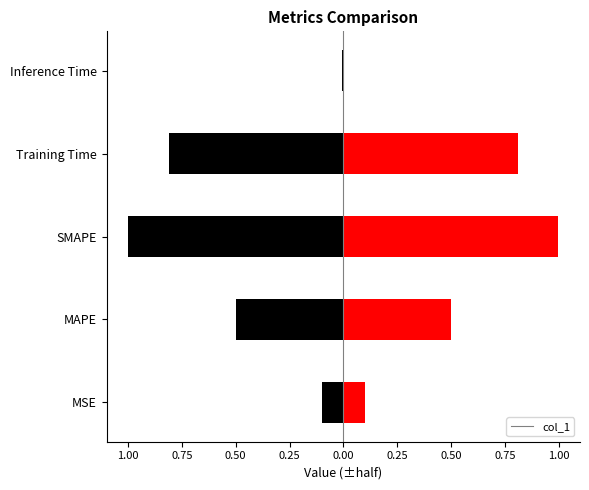

Reading right to left, extract all data points from this chart.

0.0	1.6	2.0	1.0	0.2